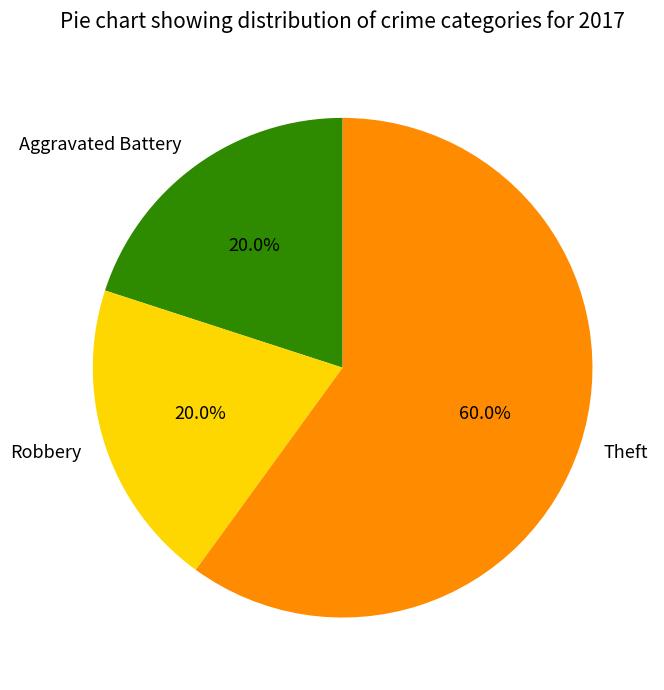

Is there any slice that represents more than half of the pie?

Yes